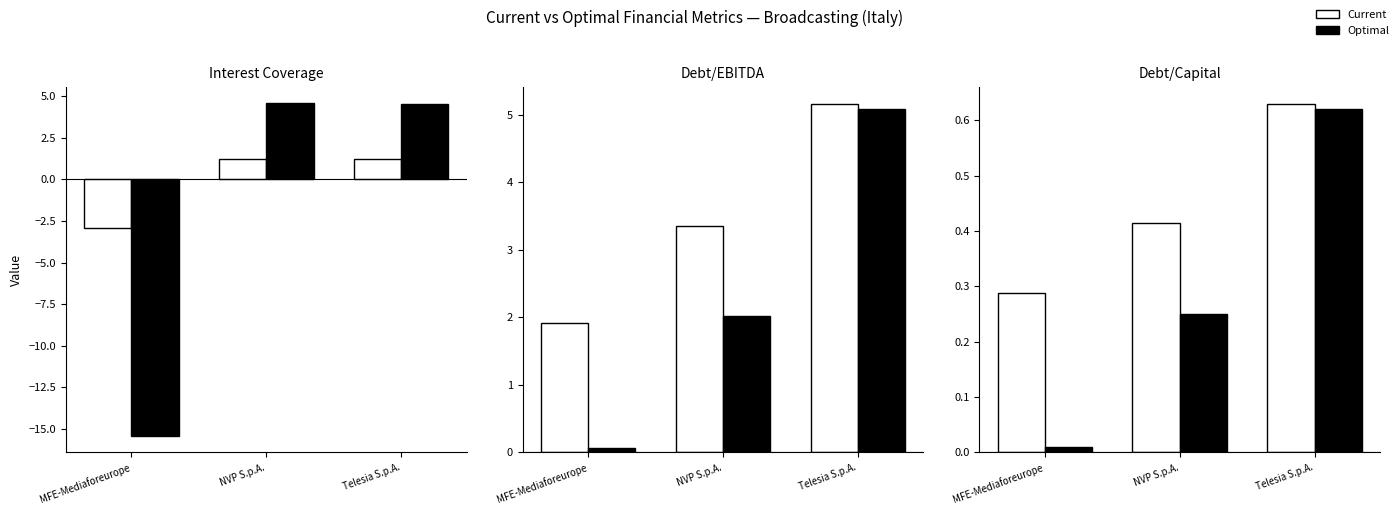

Which series has the largest total across all categories?

Current